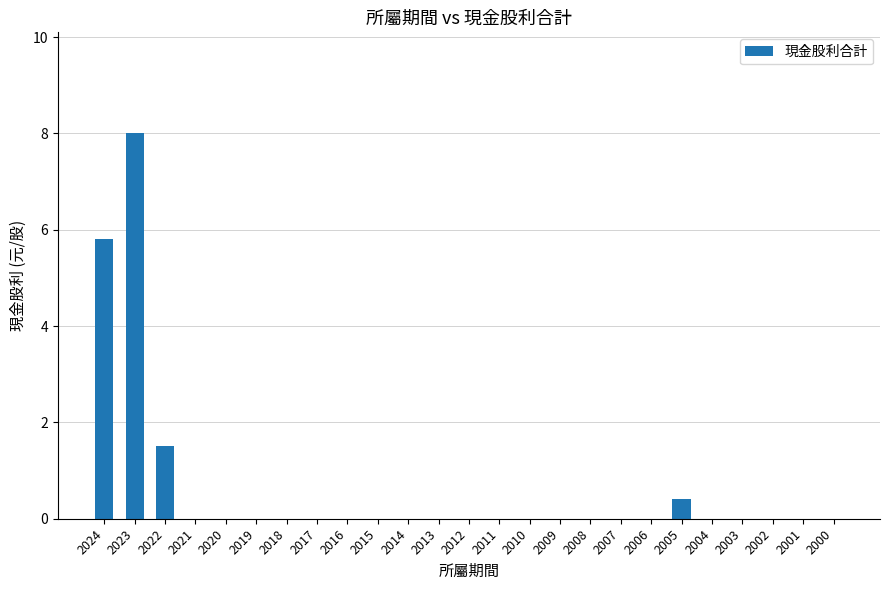

Which has a higher value, 2022 or 2023?

2023